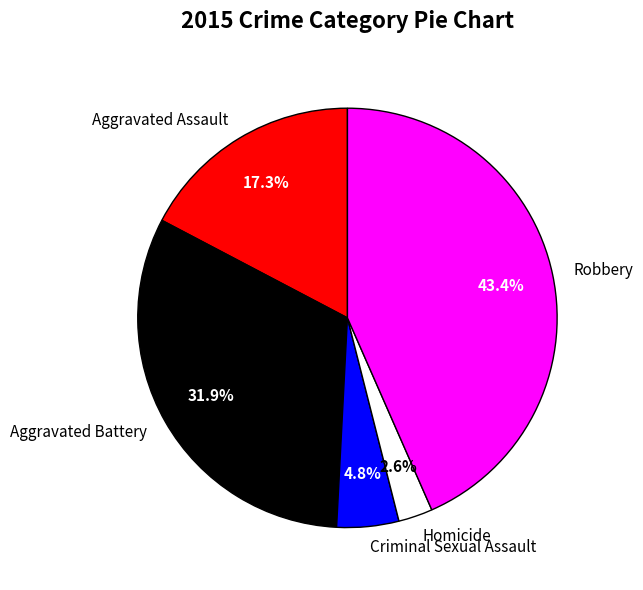

To the nearest percent, what is the difference between the Homicide and Robbery slice percentages?

41%